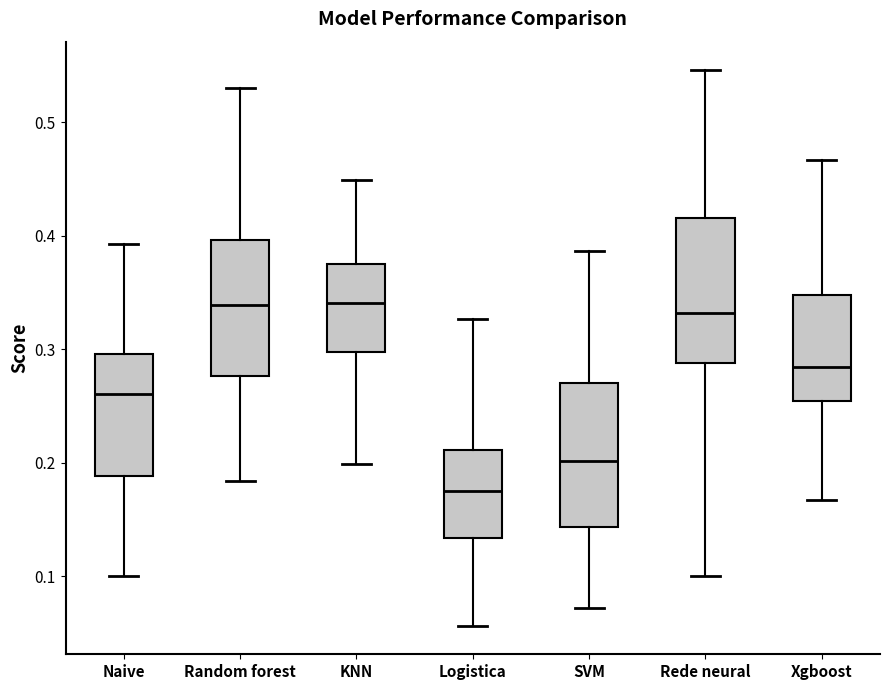

Reading left to right, transcribe this box plot: for each box, give where its median line is, the range the box spans, and where its two whiskers end, as read against the y-axis. The values are not printed on the chart, so give them approximately, as read against the axis.

Naive: median 0.26, box 0.19 to 0.30, whiskers 0.10 to 0.39
Random forest: median 0.34, box 0.28 to 0.40, whiskers 0.18 to 0.53
KNN: median 0.34, box 0.30 to 0.38, whiskers 0.20 to 0.45
Logistica: median 0.17, box 0.13 to 0.21, whiskers 0.06 to 0.33
SVM: median 0.20, box 0.14 to 0.27, whiskers 0.07 to 0.39
Rede neural: median 0.33, box 0.29 to 0.42, whiskers 0.10 to 0.55
Xgboost: median 0.28, box 0.25 to 0.35, whiskers 0.17 to 0.47